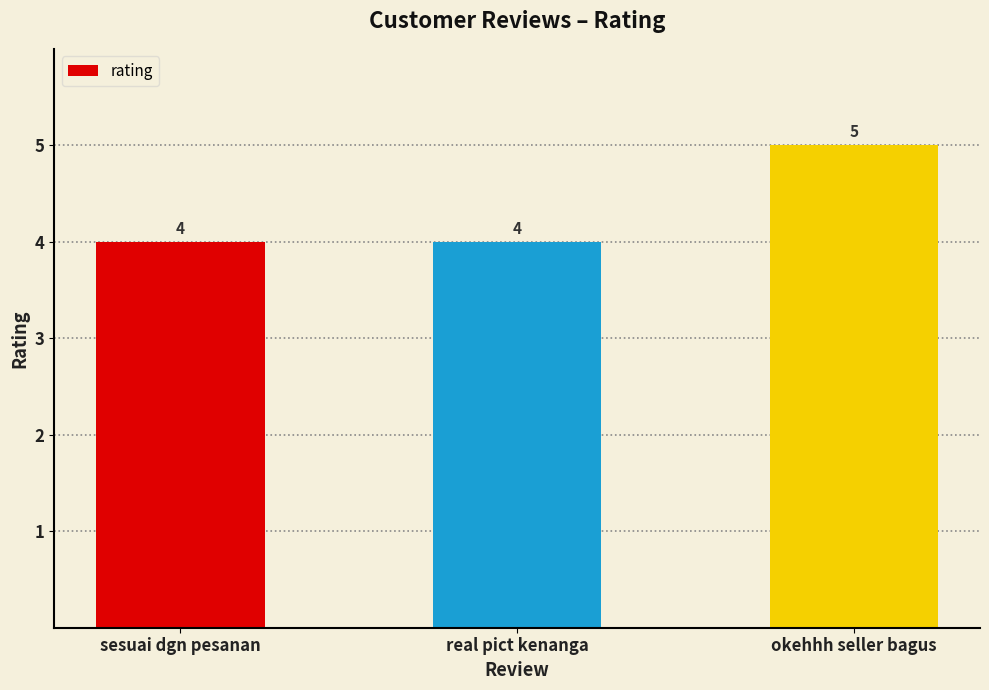

What is the greatest value displayed?

5